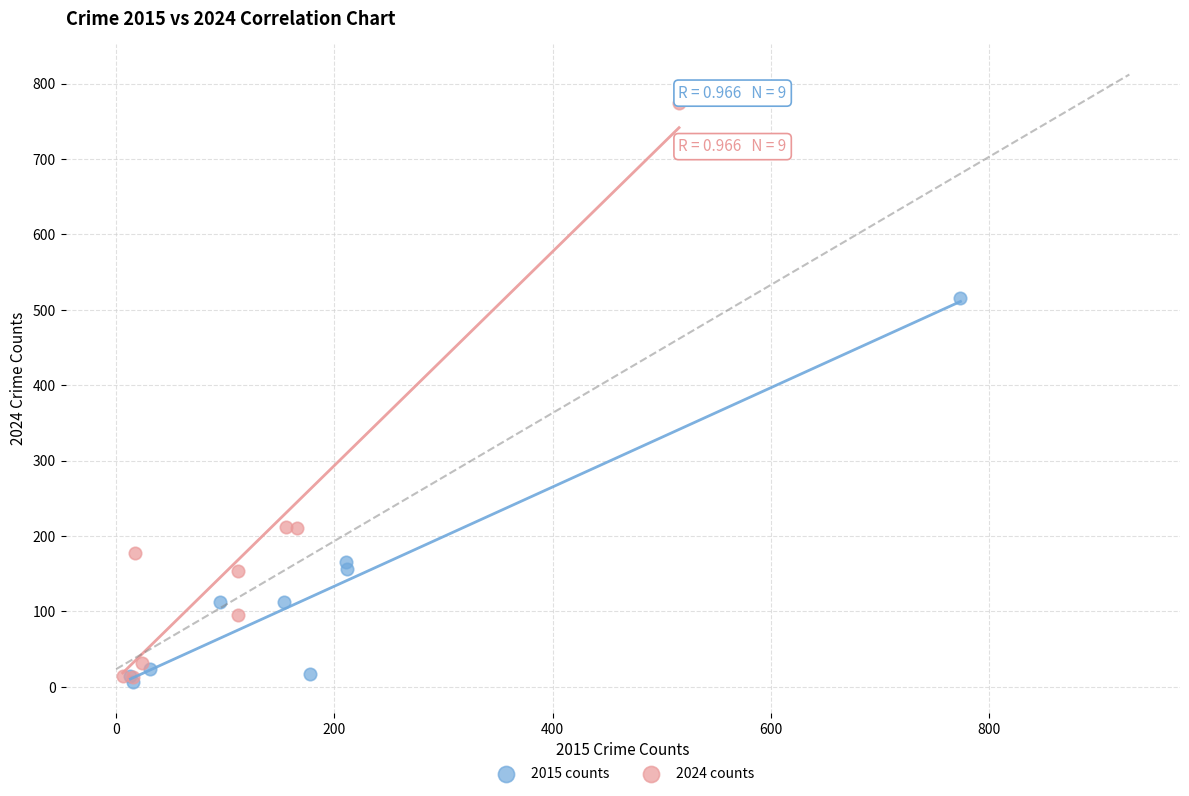

Which series has the largest Y range (max minus min)?

2024 counts